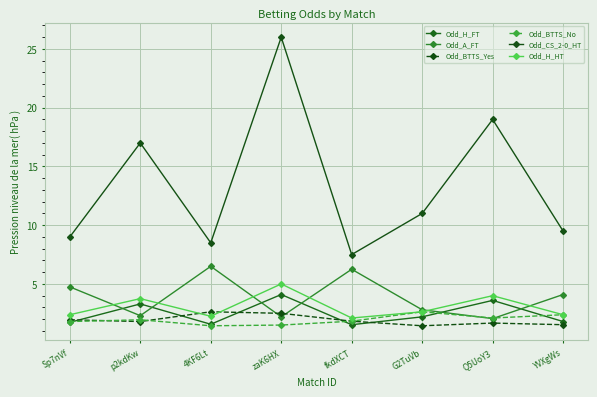

What is the maximum value for Odd_H_HT?

5.0